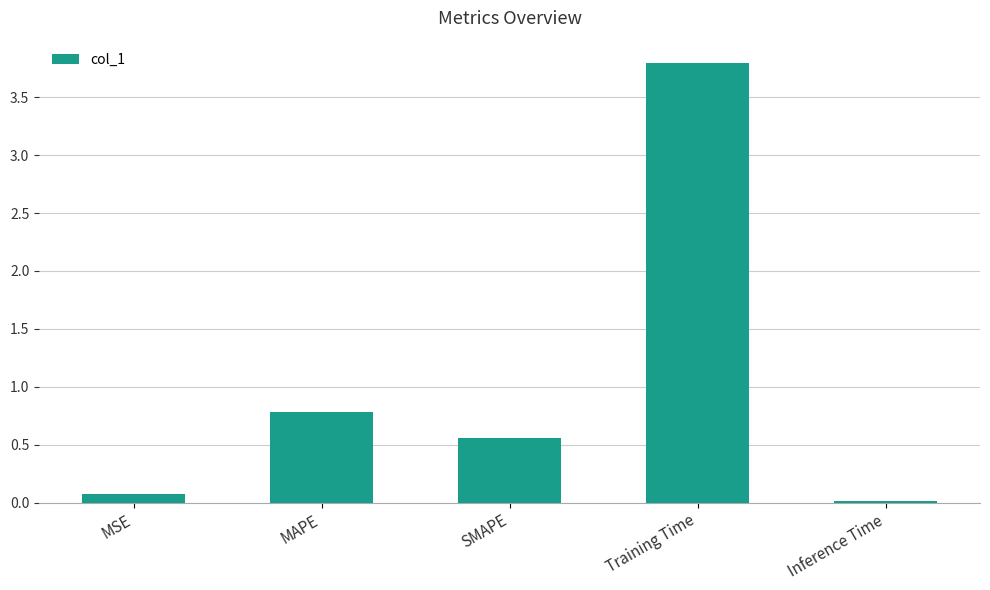

Which has a higher value, Inference Time or MAPE?

MAPE